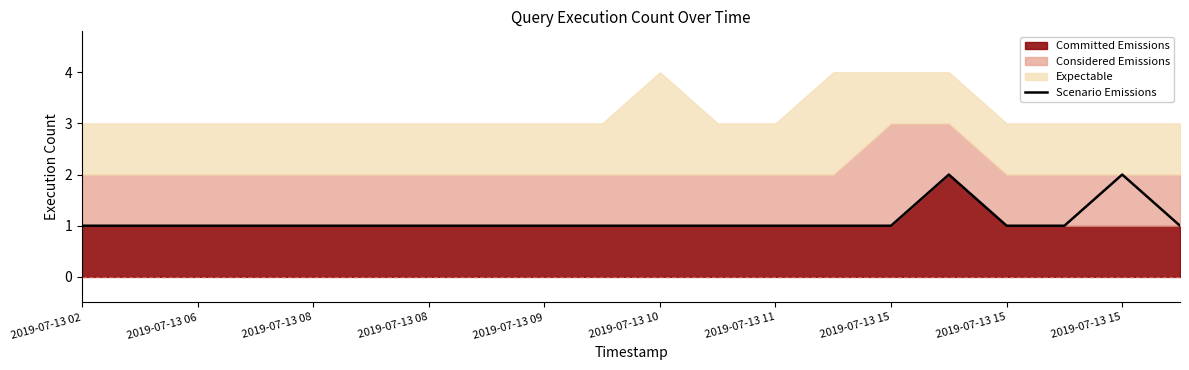

What is the ratio of the value at 2019-07-13 11 to the value at 2019-07-13 15?

0.5